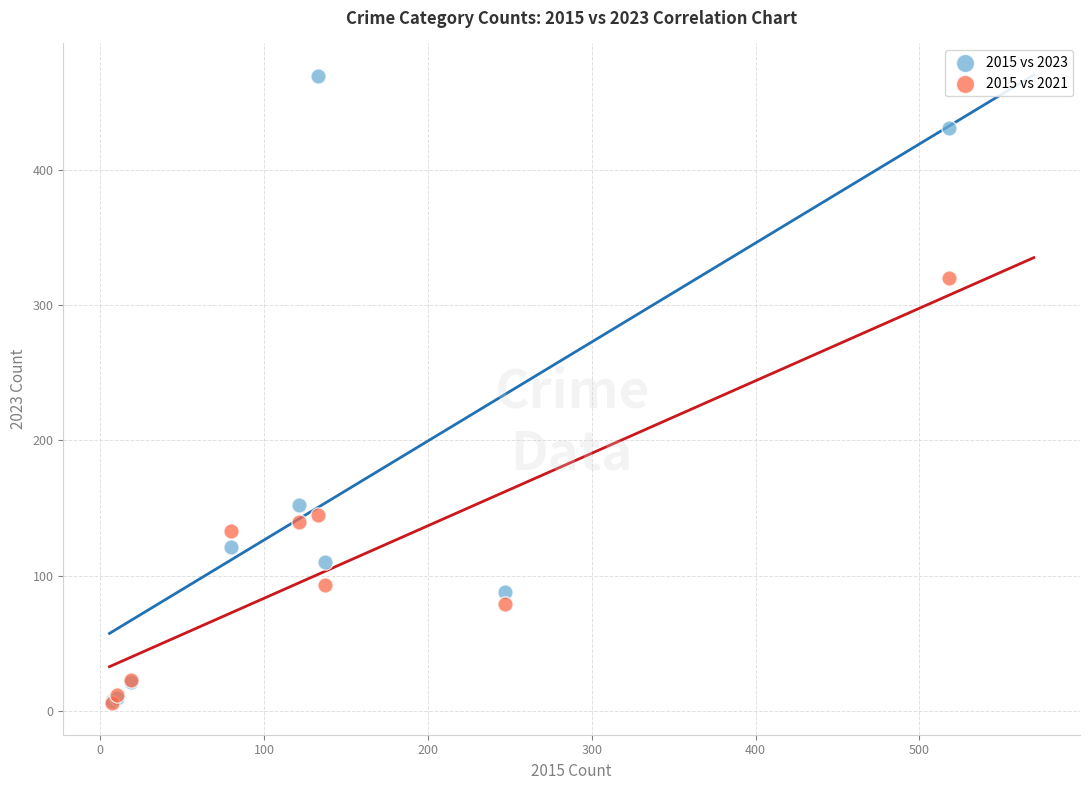

In the 2015 vs 2021 series, what Y value is closest to 163?

145